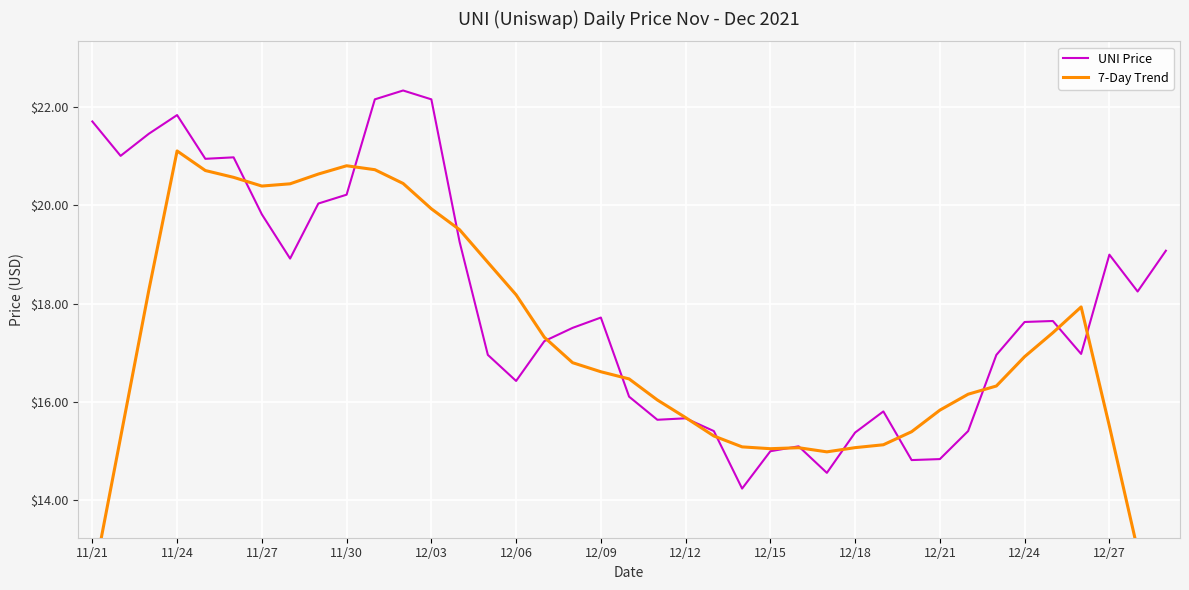

How many lines are shown in the chart?

2